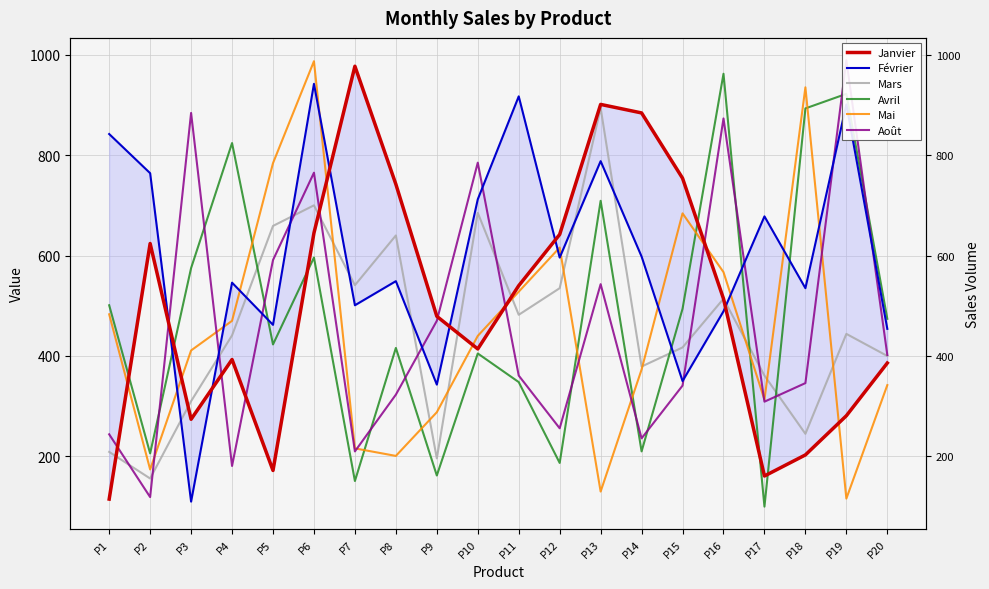

Where is the first local maximum for Janvier?

P2